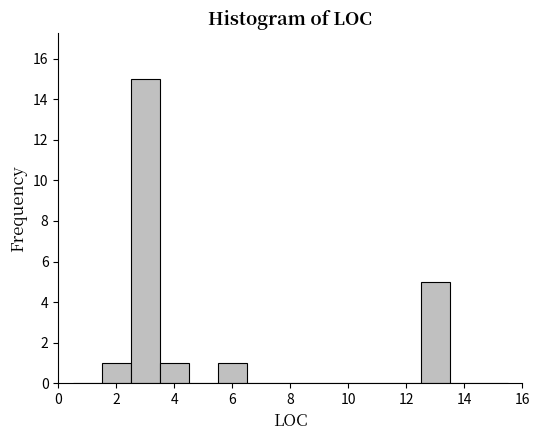

Over which range of the x-axis is the bar tallest?

2.5 to 3.5